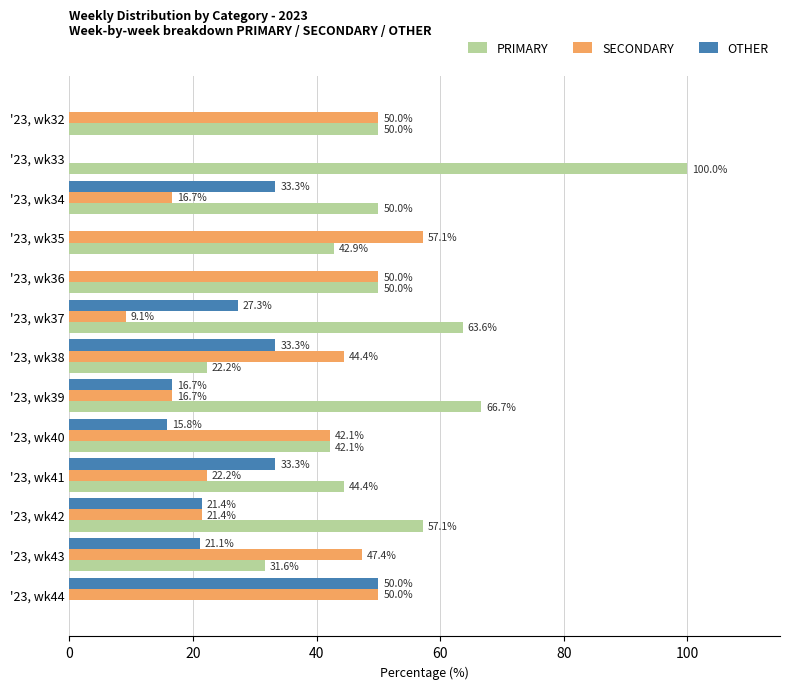

How many distinct data groups are displayed?

3